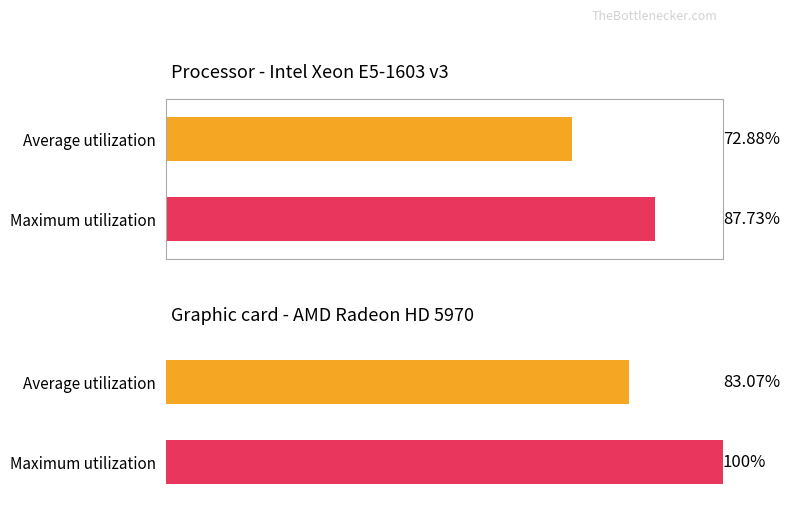

What are all the series names shown in the legend?

Average utilization, Maximum utilization